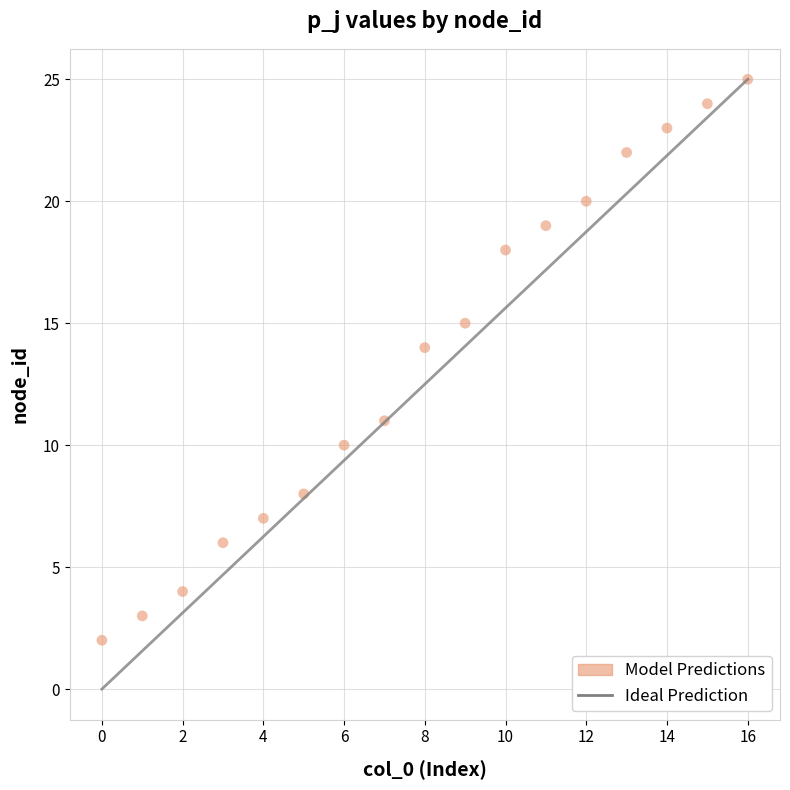

What is the range of Y values (max minus min)?

23